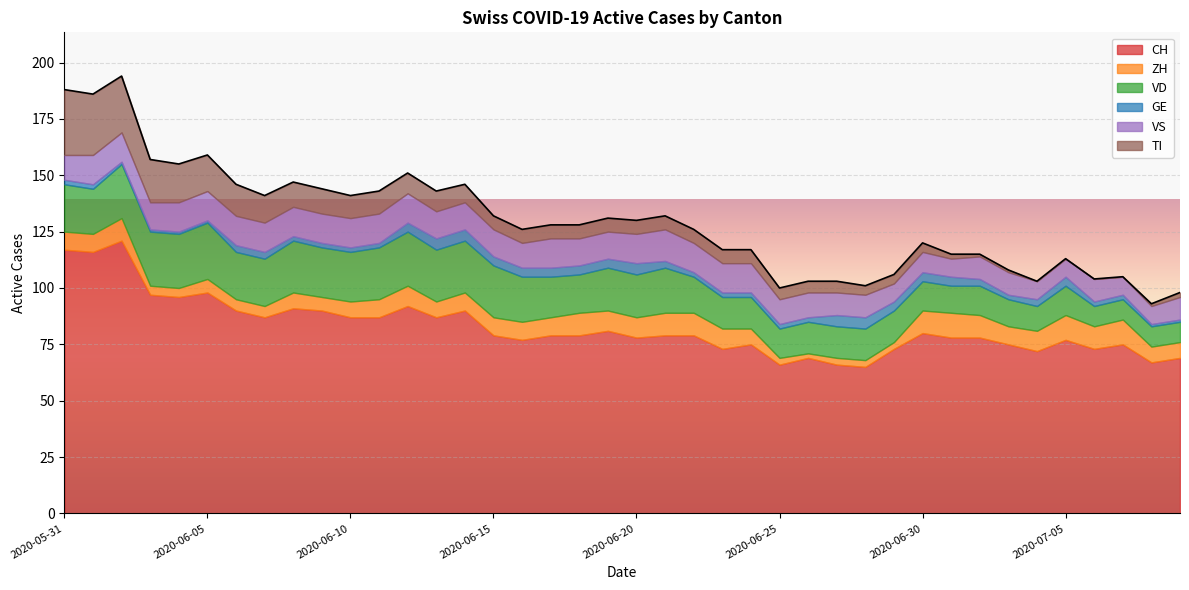

In GE, how many points are lower than both neighbors (excluding endpoints)?

1